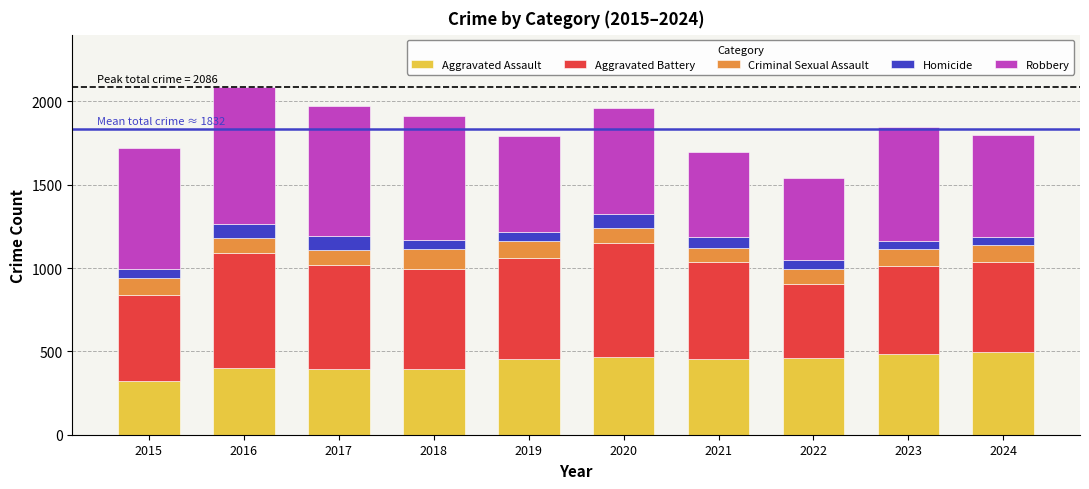

The Aggravated Assault series shows 218 at 2015. True or false?

False